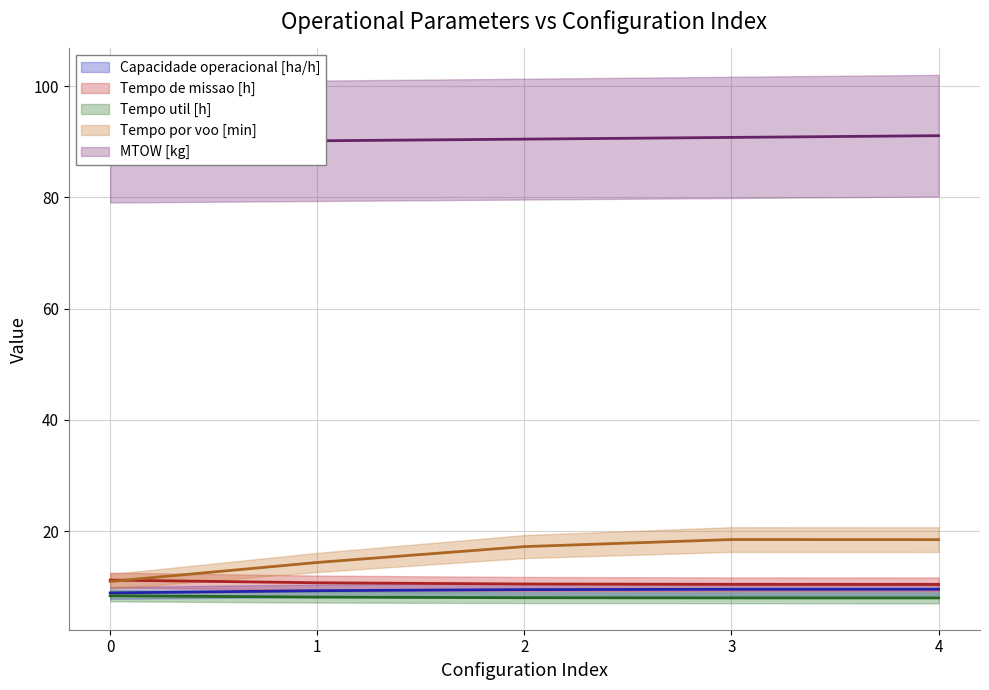

What is the difference between the highest and lowest values at 1?

82.0